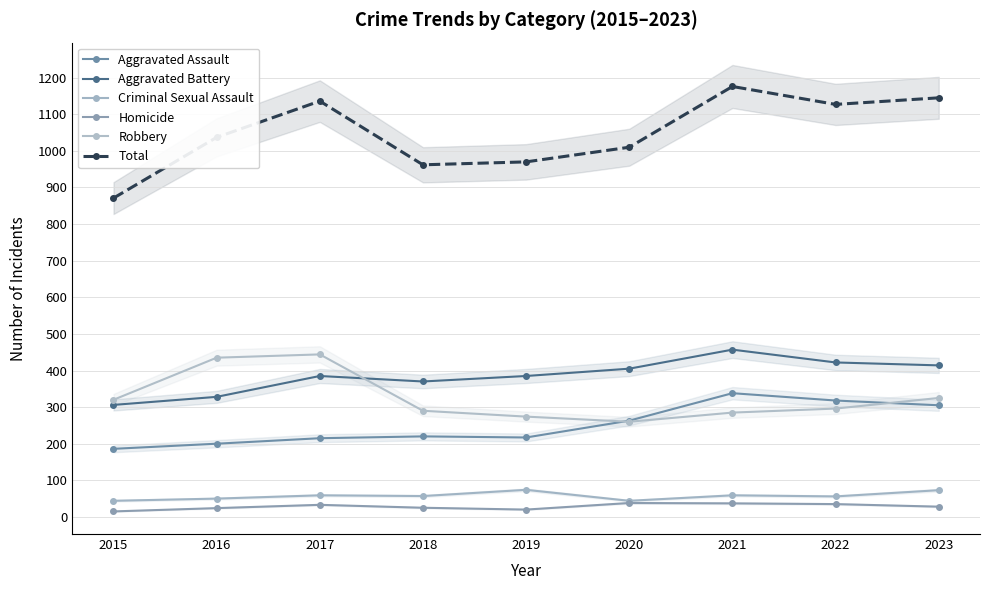

How many interior local valleys does the Homicide series have?

1